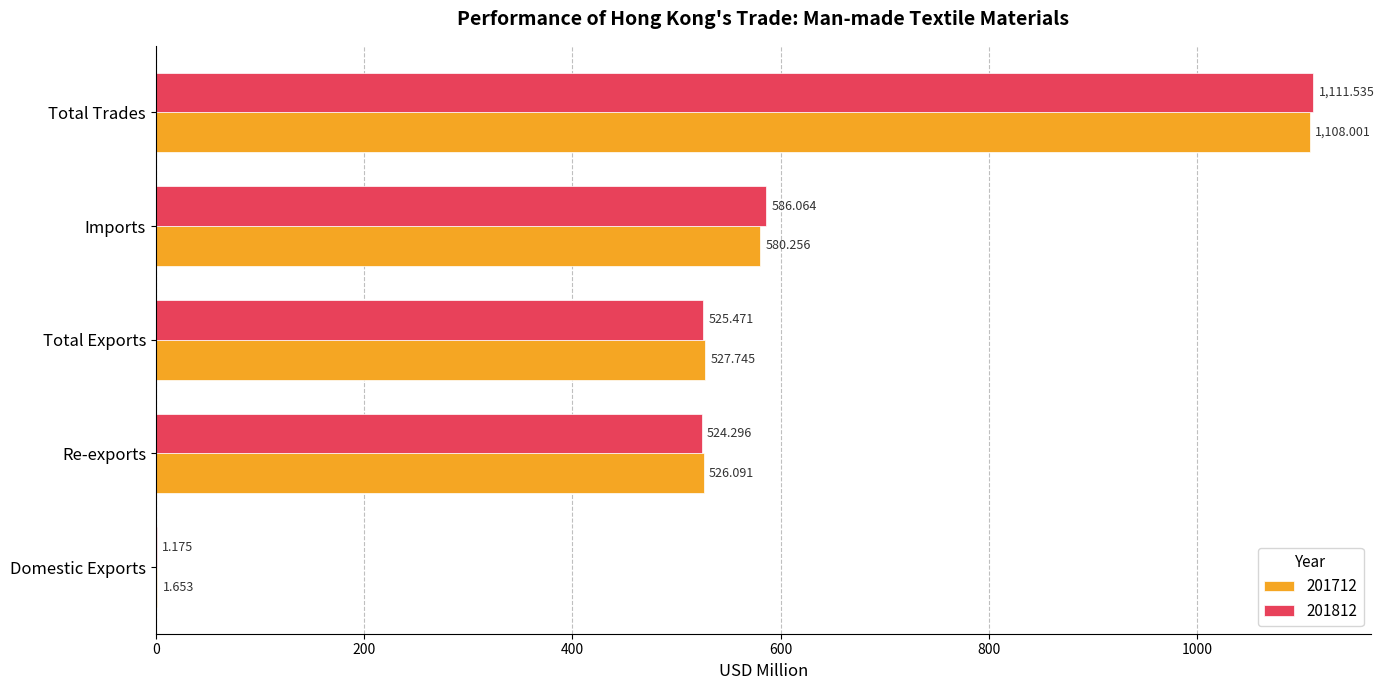

Where is 201812 nearest to the value 556?

Imports